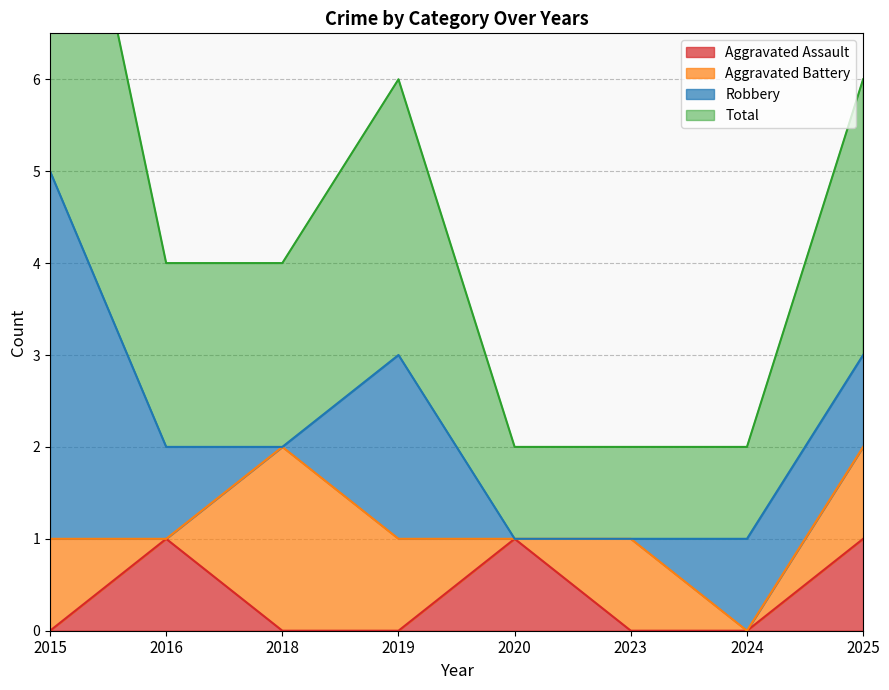

True or false: Aggravated Assault has a value of 2 at 2016.

False